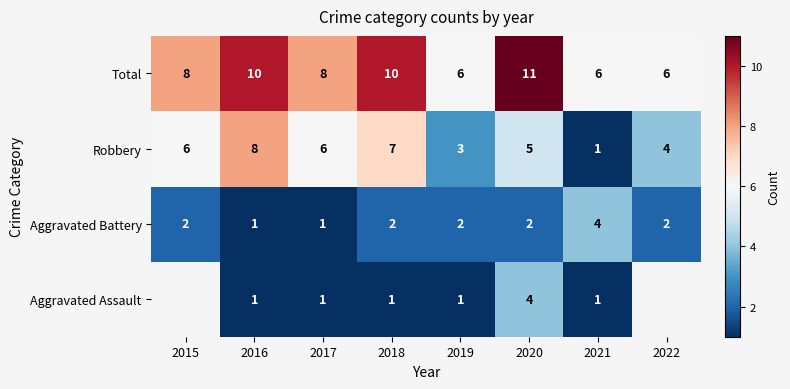

Which series changed the most between 2020 and 2021?

Total